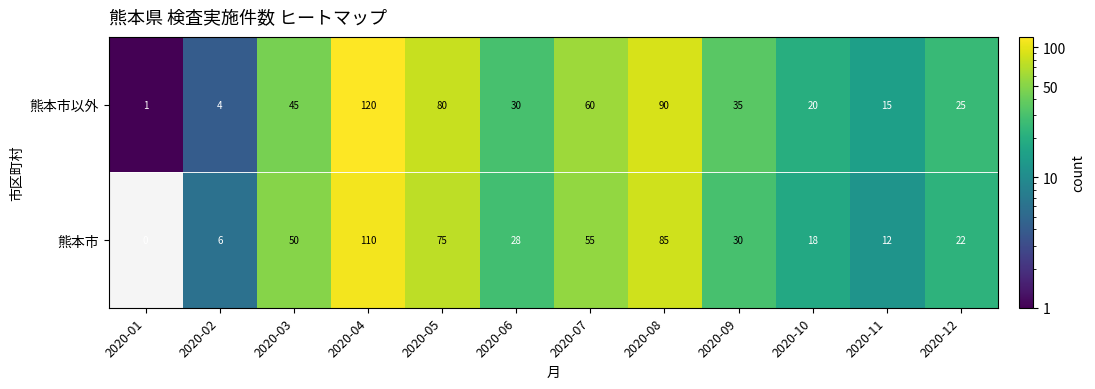

Between 2020-01 and 2020-05, which series saw the biggest shift?

熊本市以外